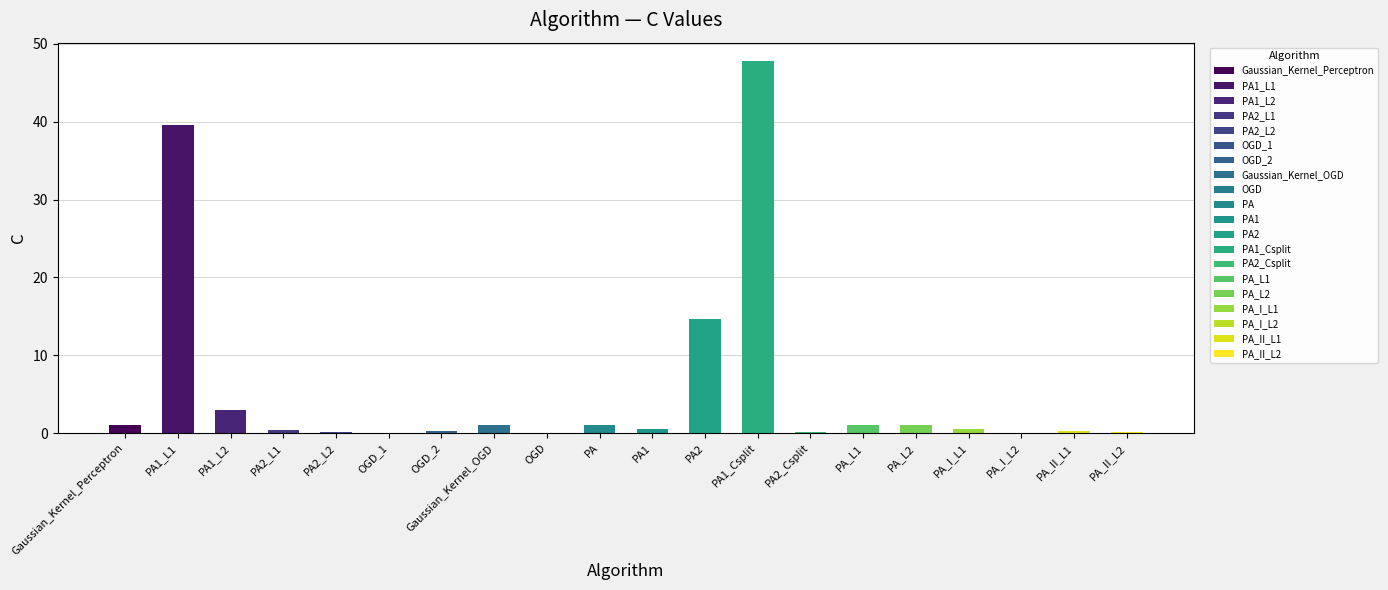

What is the sum of all values?

112.7